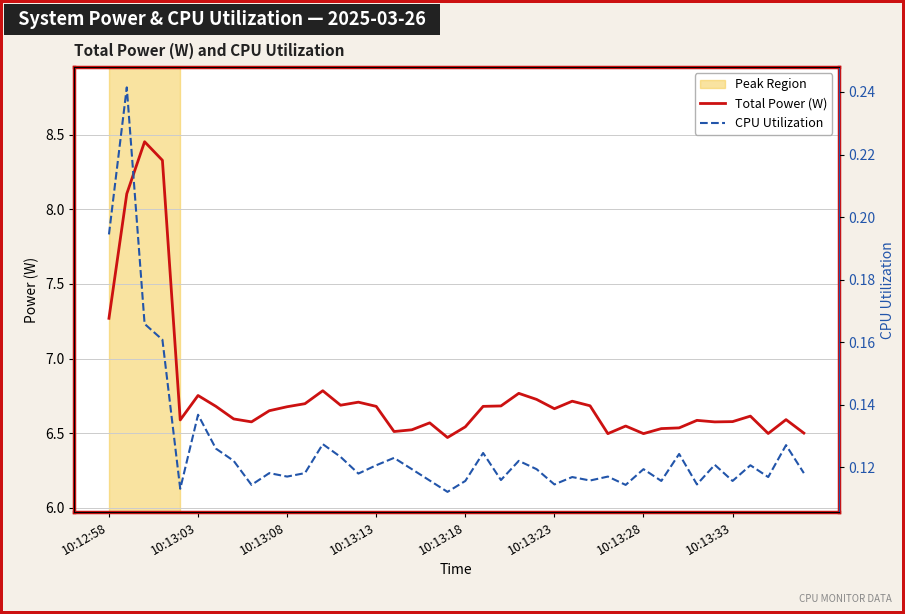

True or false: CPU Utilization has more than 2 points higher than both neighbors.

True